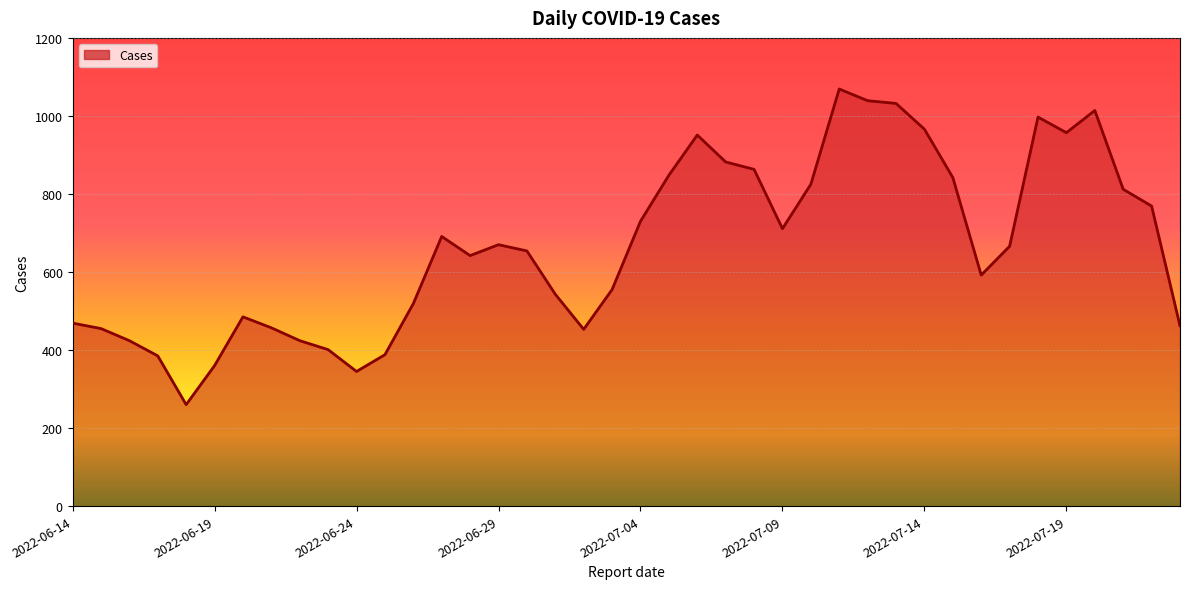

What is the difference between the maximum and minimum values?

809